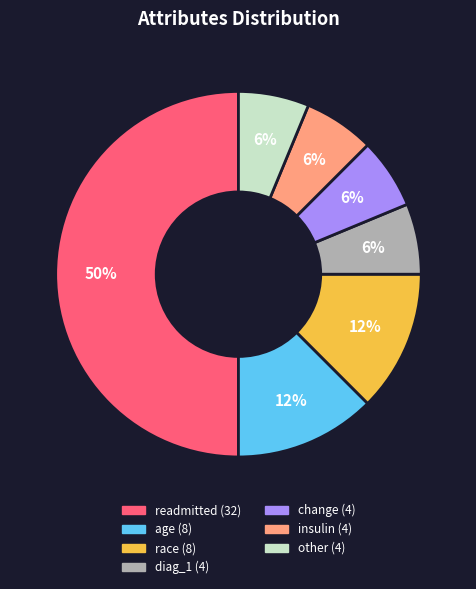

To the nearest percent, what is the average slice percentage?

14%